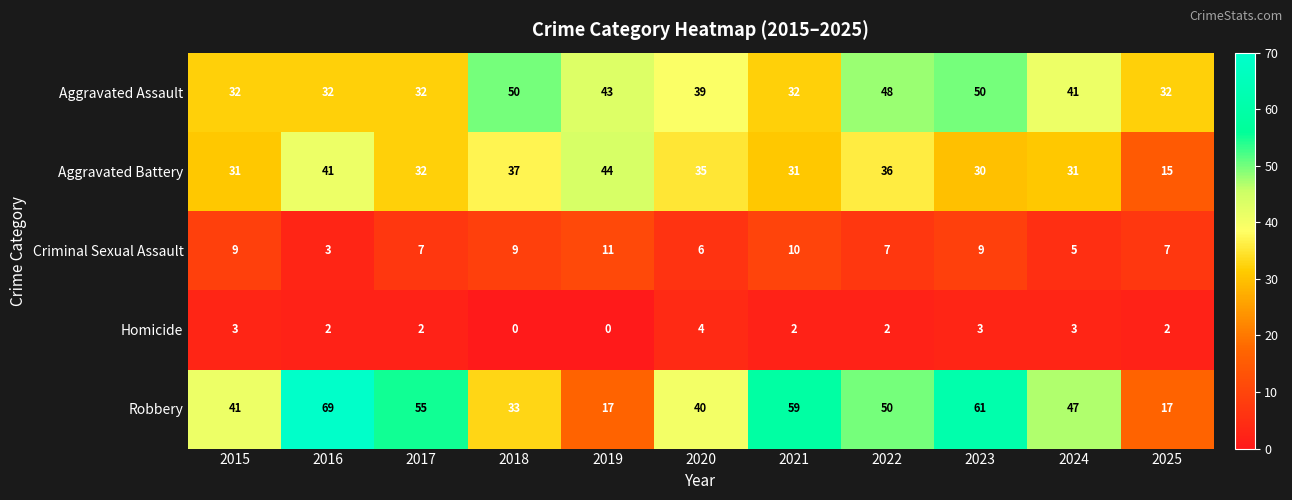

Which series has the largest total across all categories?

Robbery